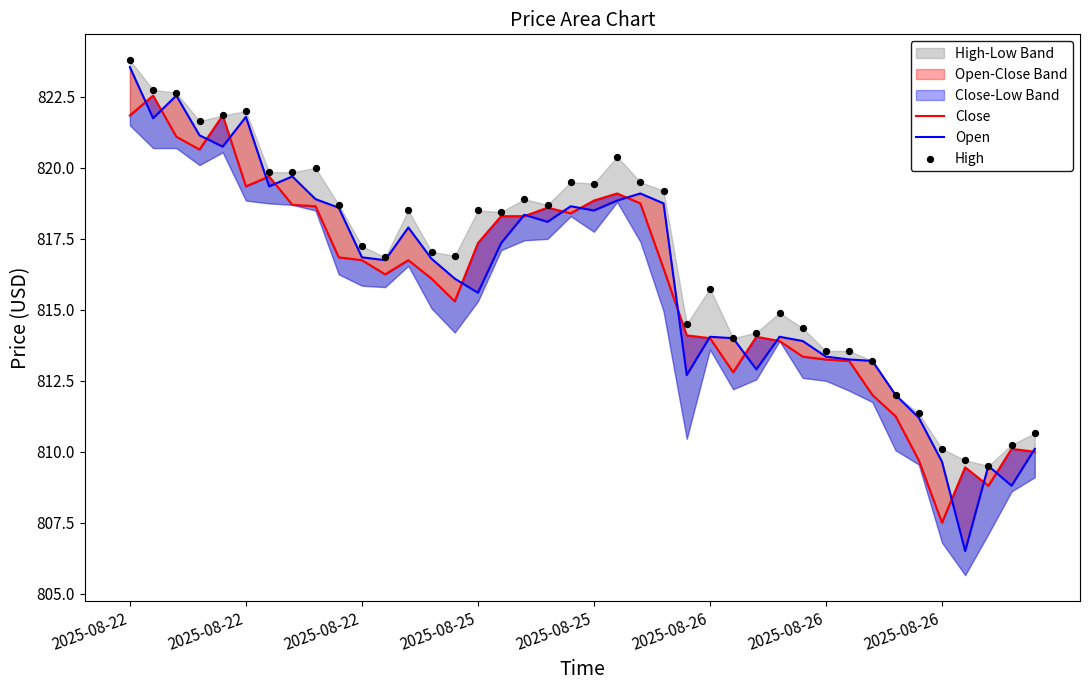

Which series contains the lowest Y value?

Open